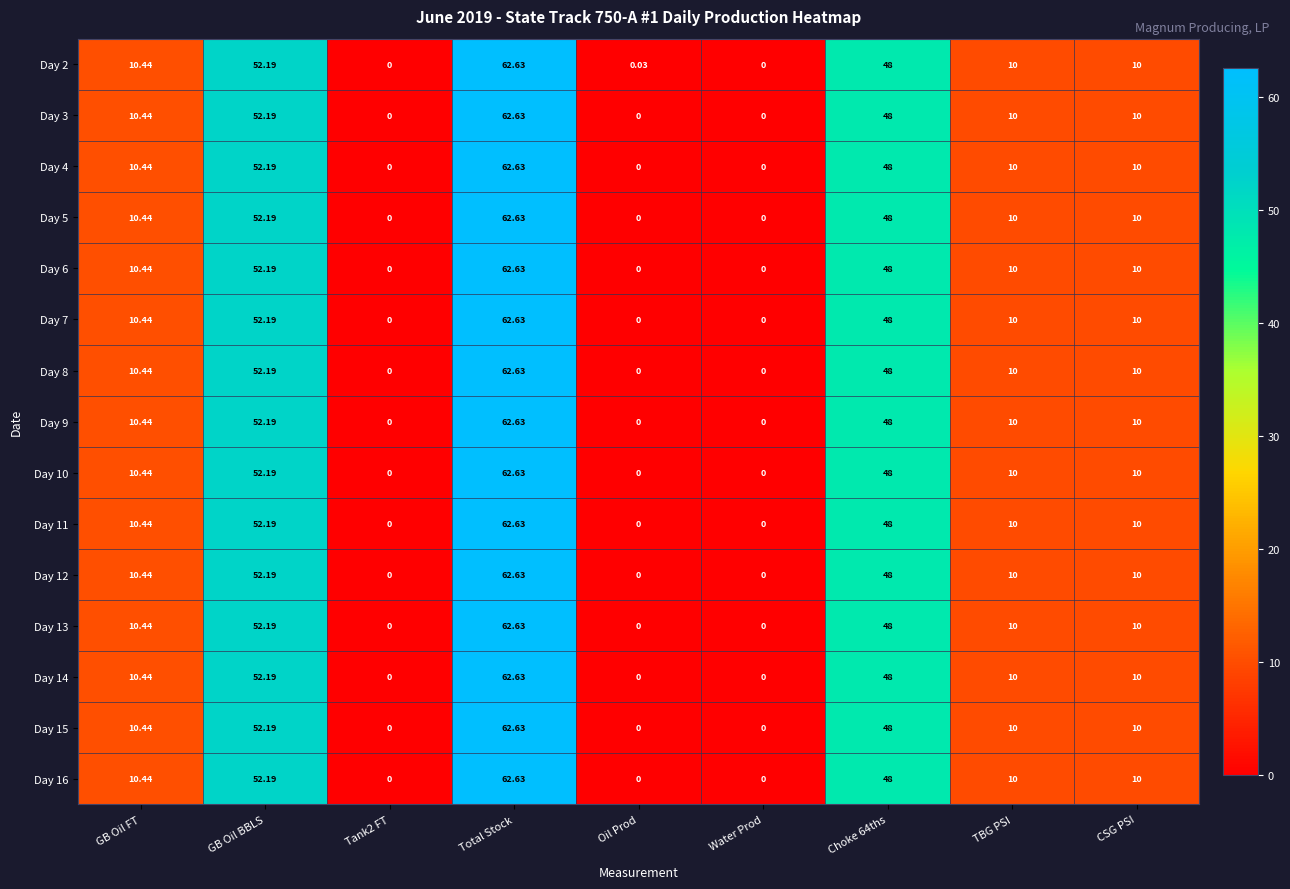

Is the value of Day 7 at GB Oil FT greater than the value of Day 5 at Choke 64ths?

No